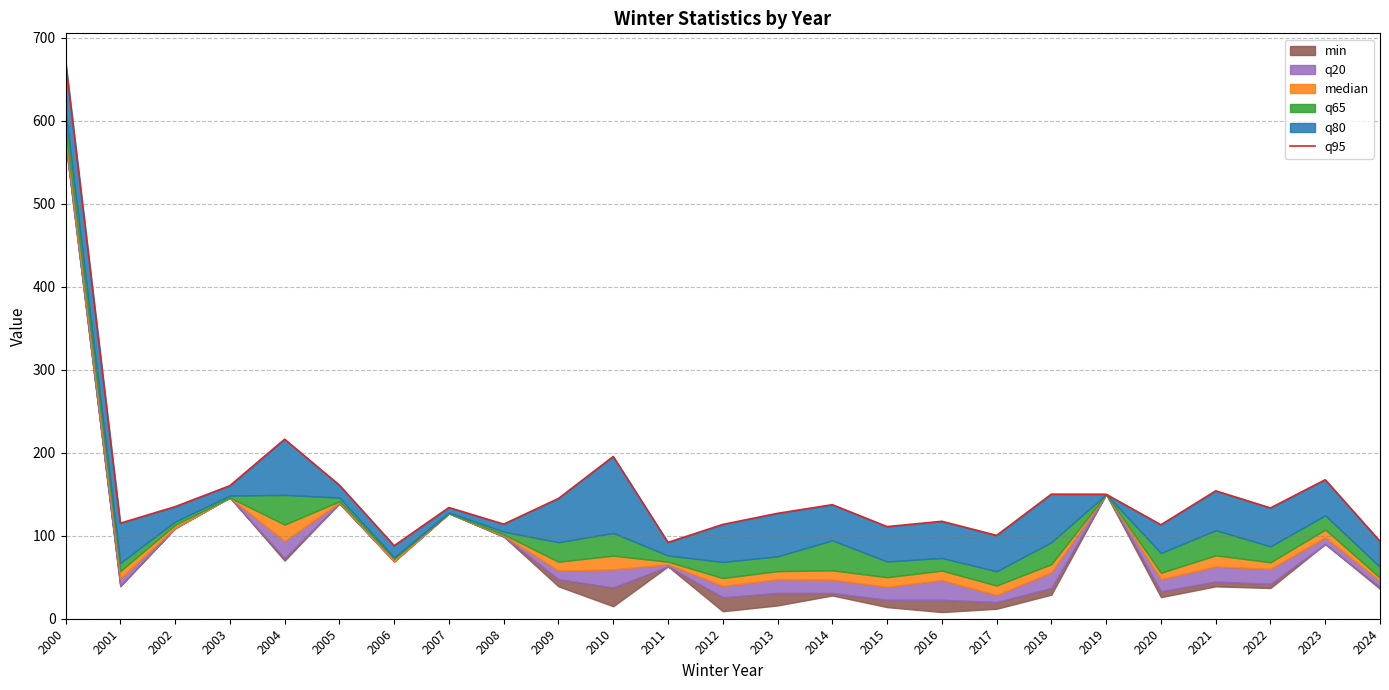

Between 2020 and 2018, which is larger?

2018